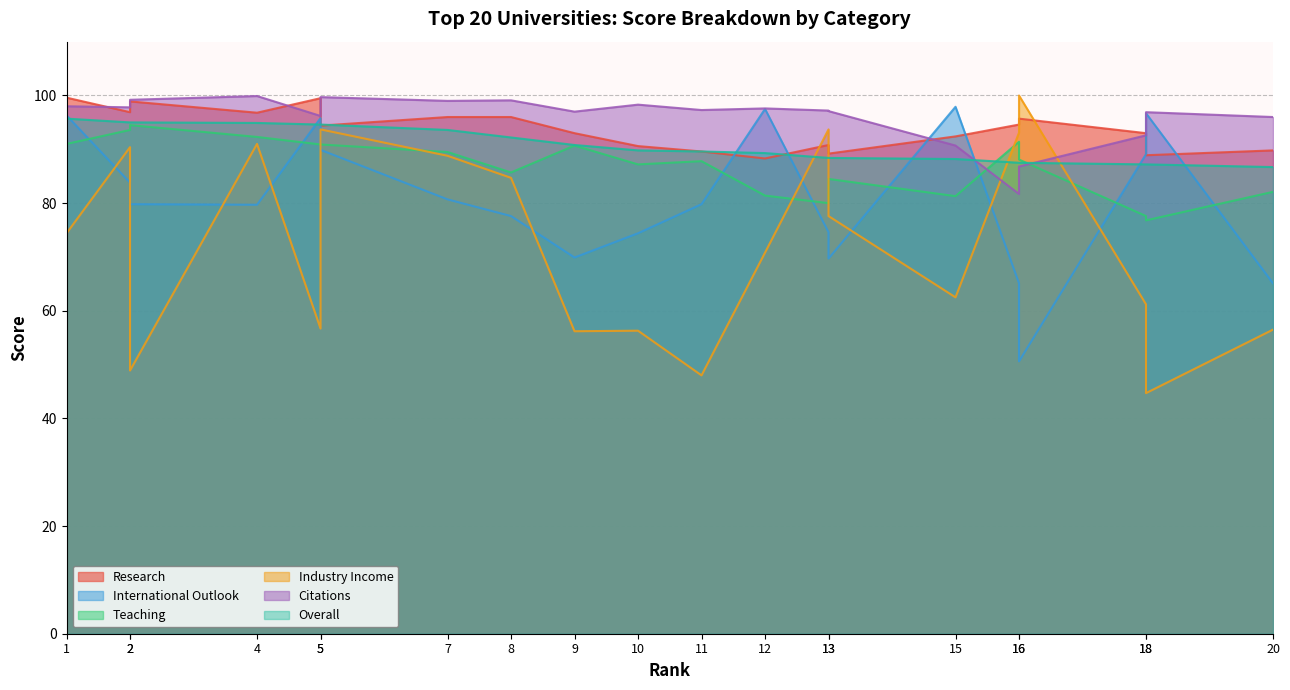

List the labels in order of Teaching value, smallest first.

18, 18, 13, 15, 12, 20, 13, 8, 10, 11, 16, 7, 9, 5, 5, 1, 16, 4, 2, 2